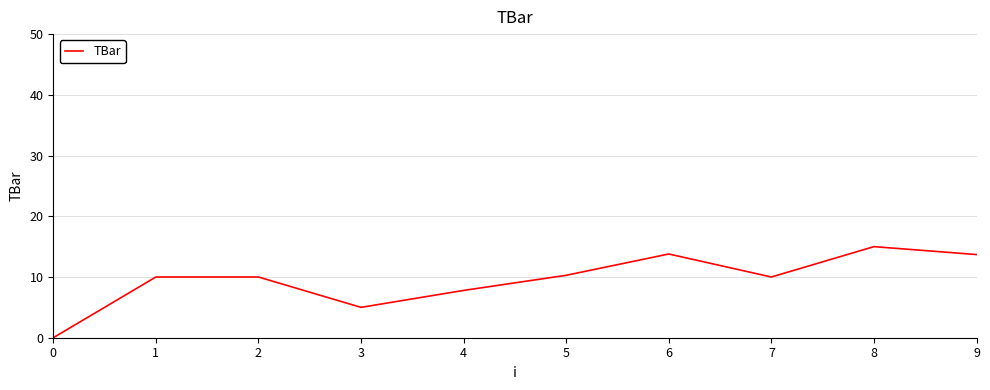

The chart shows a value of 0.0 at 0. True or false?

True